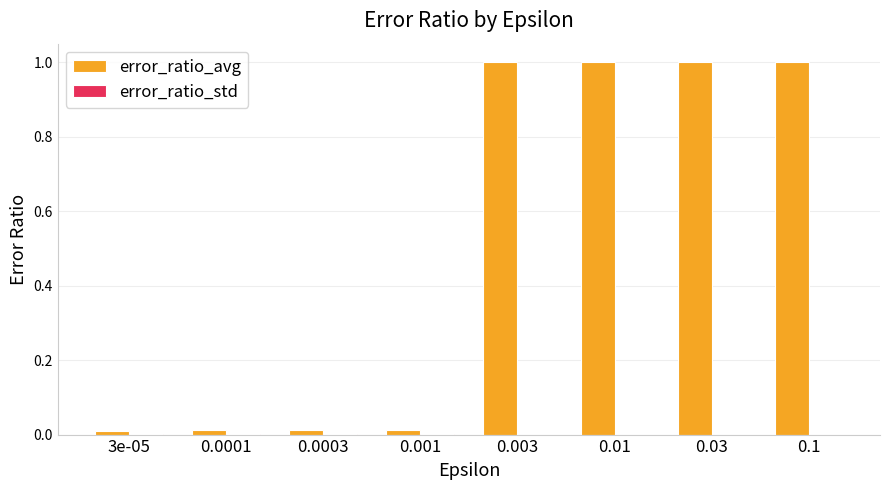

Which series has the largest total across all categories?

error_ratio_avg